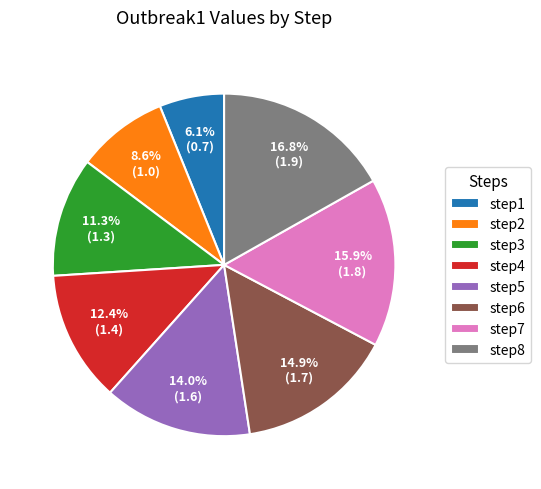

Does any single category account for the majority?

No